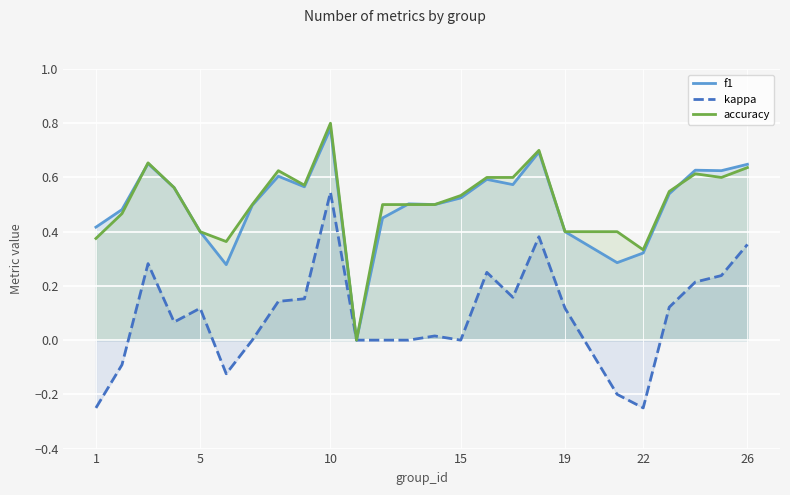

Which series has the largest total across all categories?

accuracy